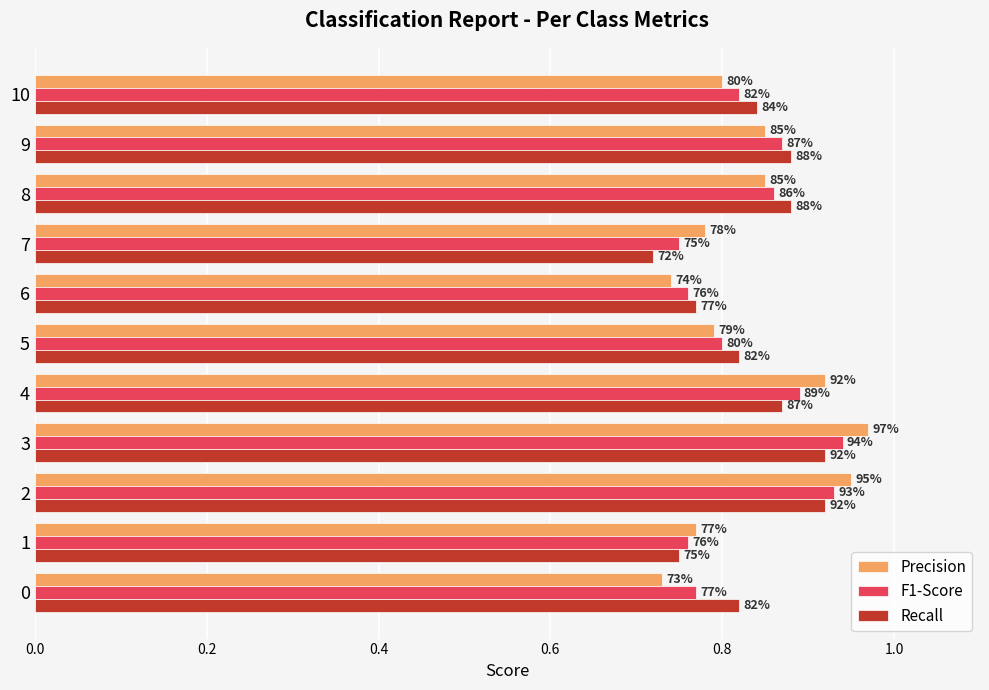

What is the smallest value displayed?

0.7